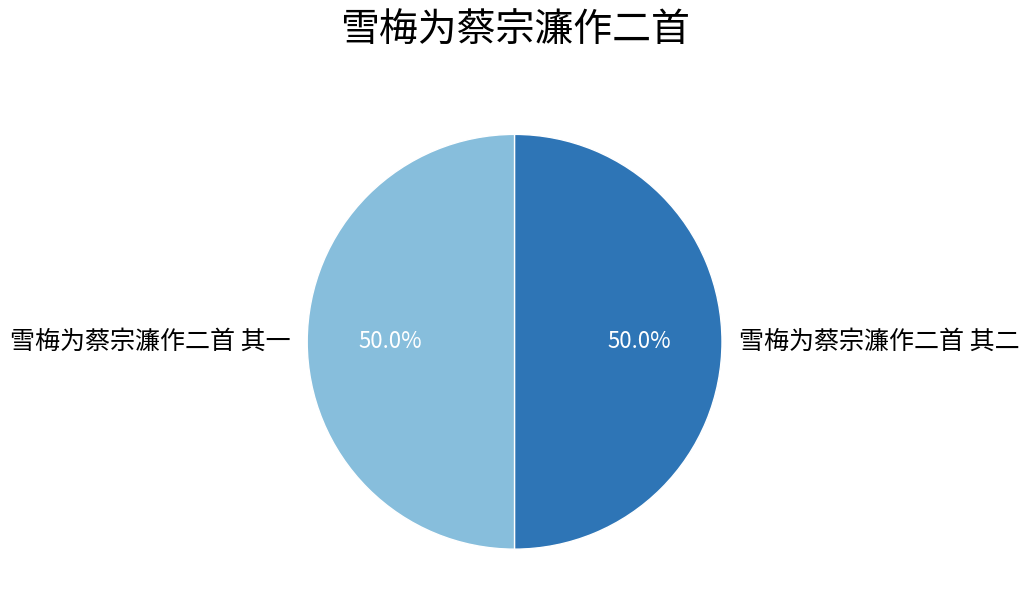

To the nearest percent, what is the combined percentage of 雪梅为蔡宗濂作二首 其二 and 雪梅为蔡宗濂作二首 其一?

100%